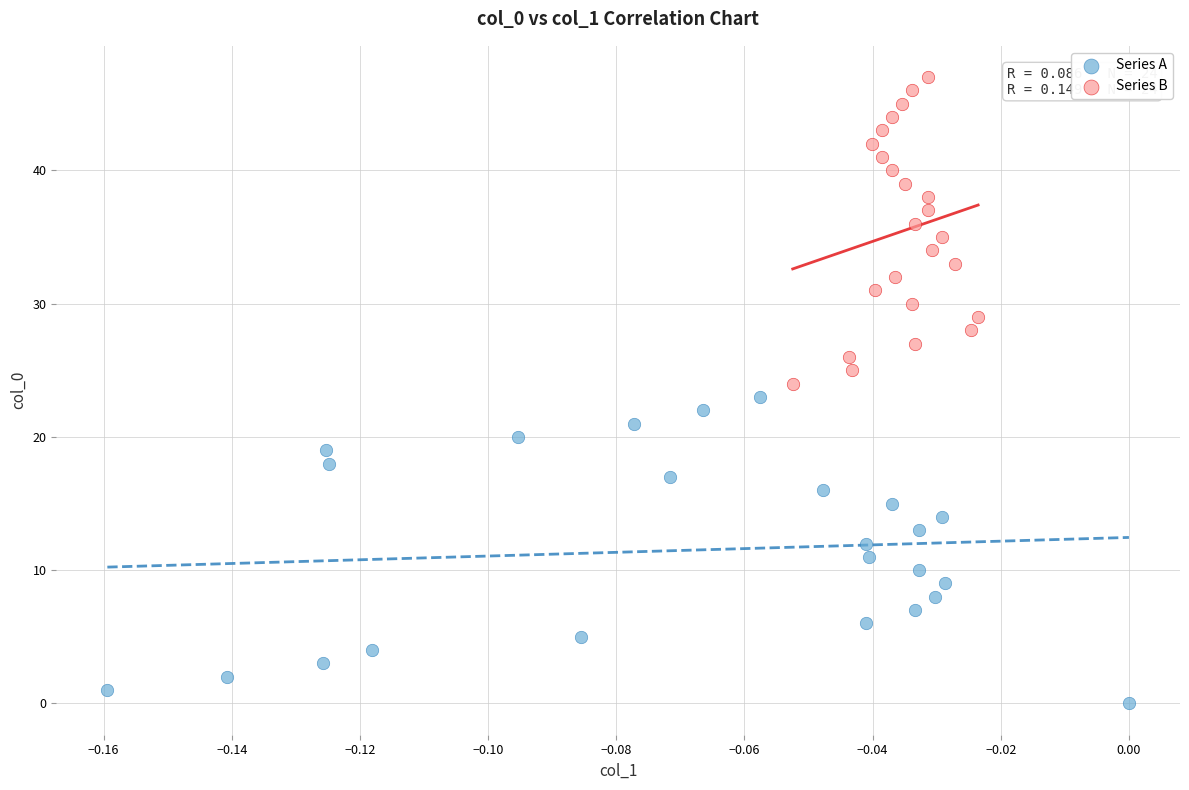

Which series reaches the minimum Y coordinate?

Series A